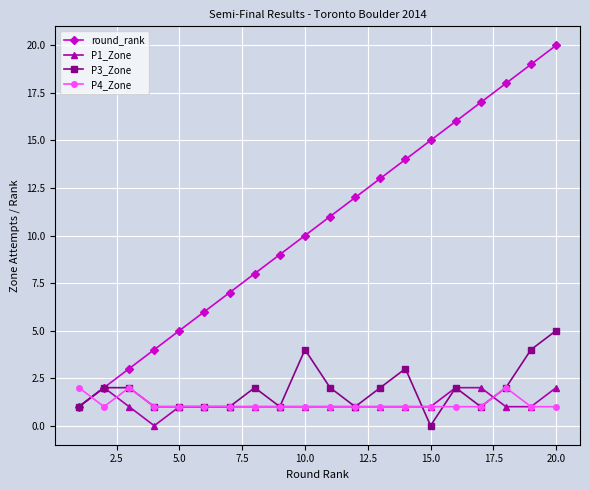

How many values in P3_Zone are above zero?

19